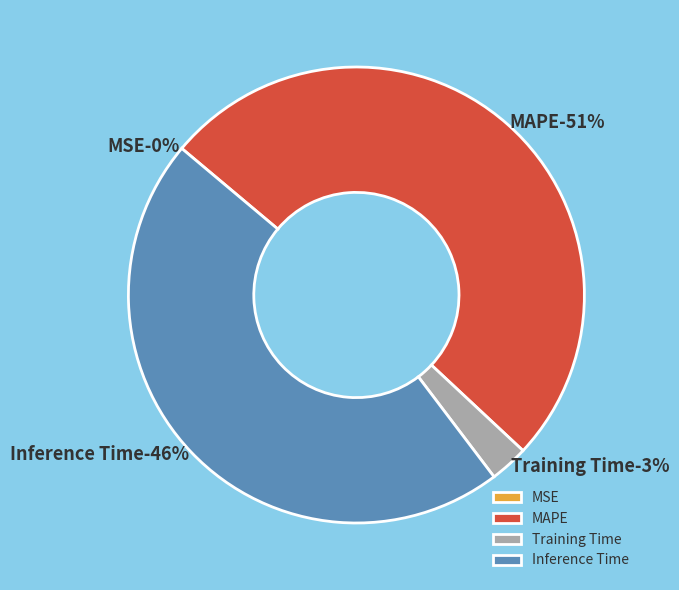

To the nearest percent, what percentage of the pie is MAPE?

51%